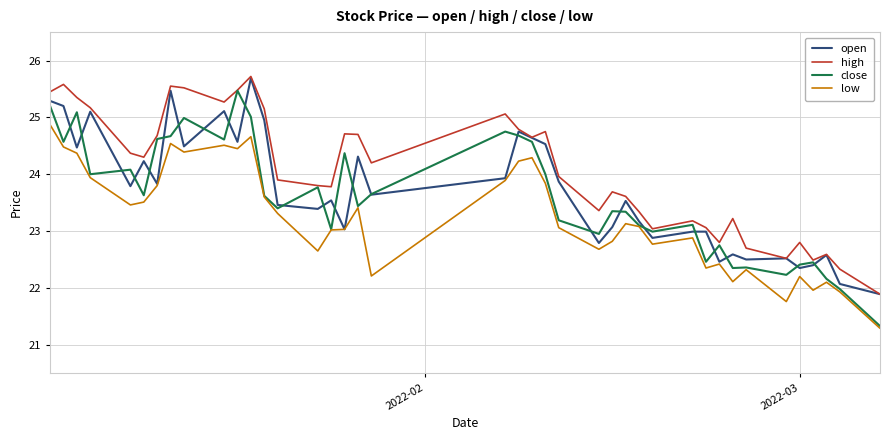

Which series has the largest total across all categories?

high